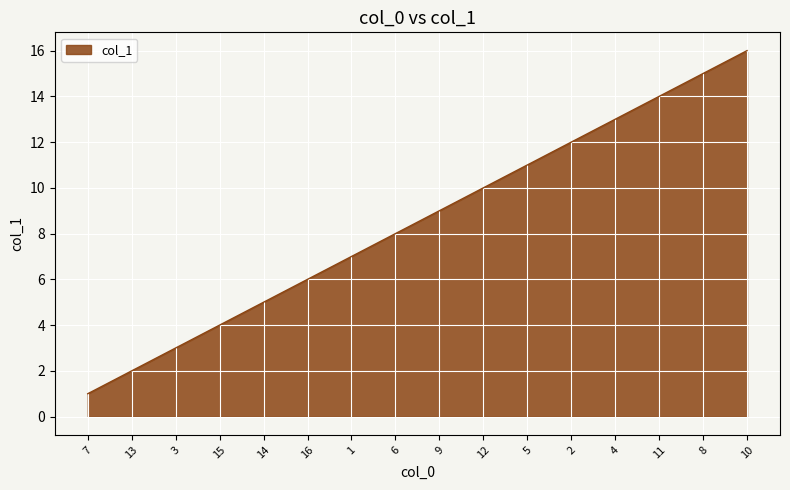

Count the number of categories in the chart.

16